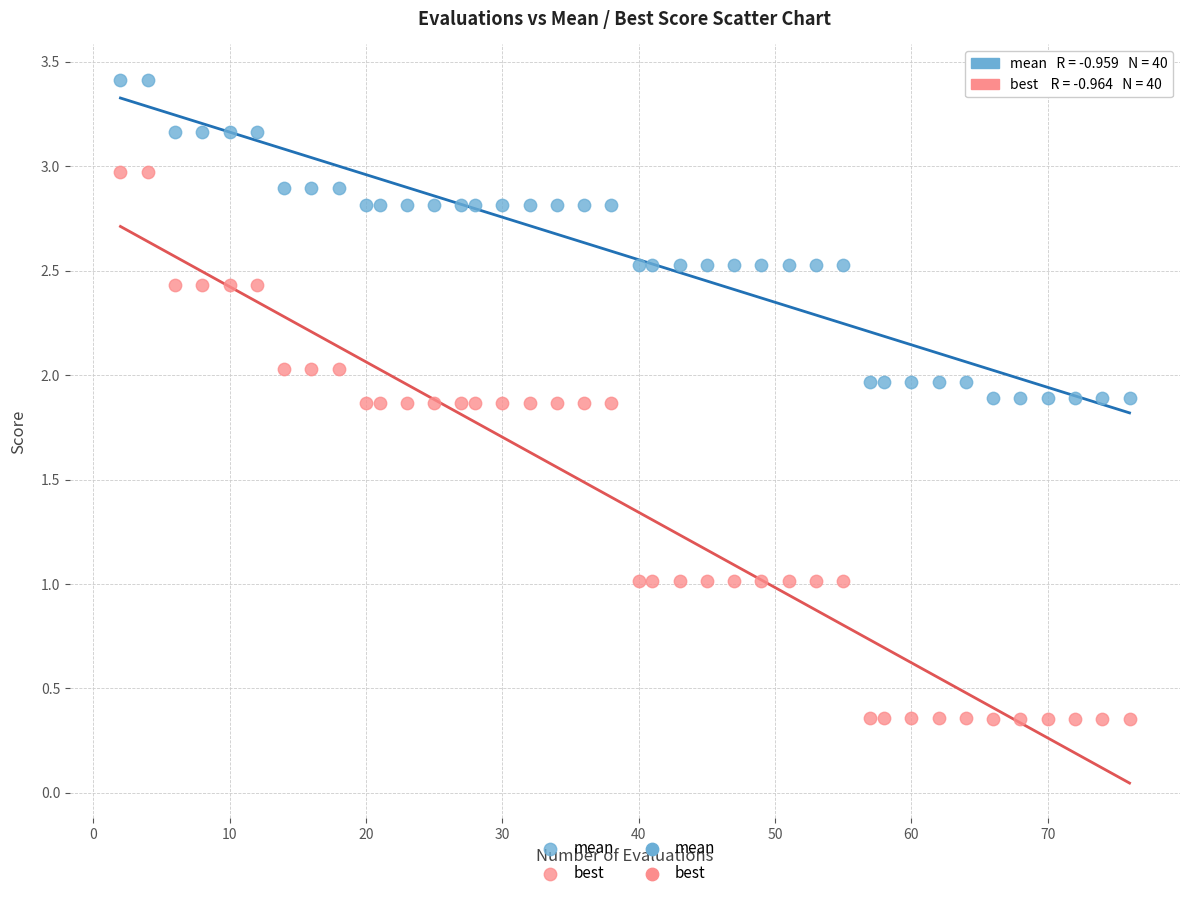

Across all data points, what is the range of Y values (max minus min)?

3.1